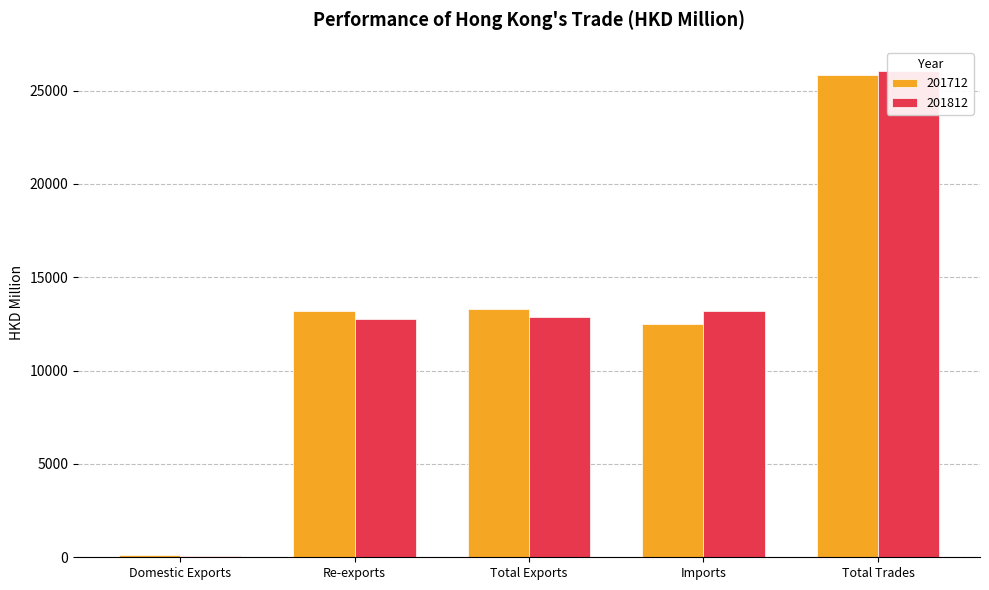

Reading left to right, transcribe all the data shown in this chart.

201712: Domestic Exports=101.1	Re-exports=13196.1	Total Exports=13297.3	Imports=12520.0	Total Trades=25817.3
201812: Domestic Exports=81.7	Re-exports=12775.8	Total Exports=12857.5	Imports=13182.1	Total Trades=26039.7